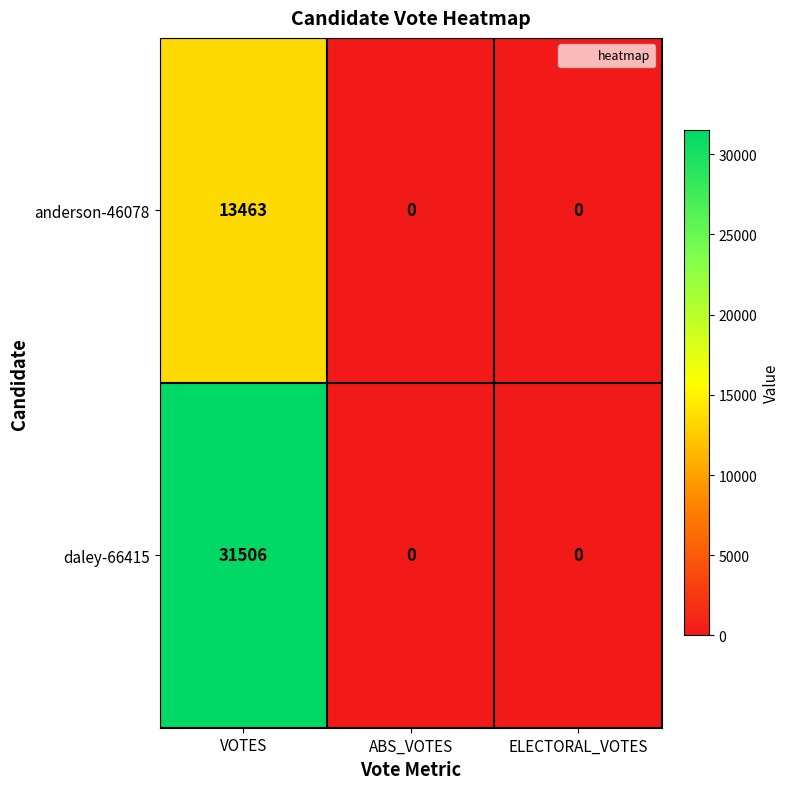

At which category is the sum across all series the highest?

VOTES